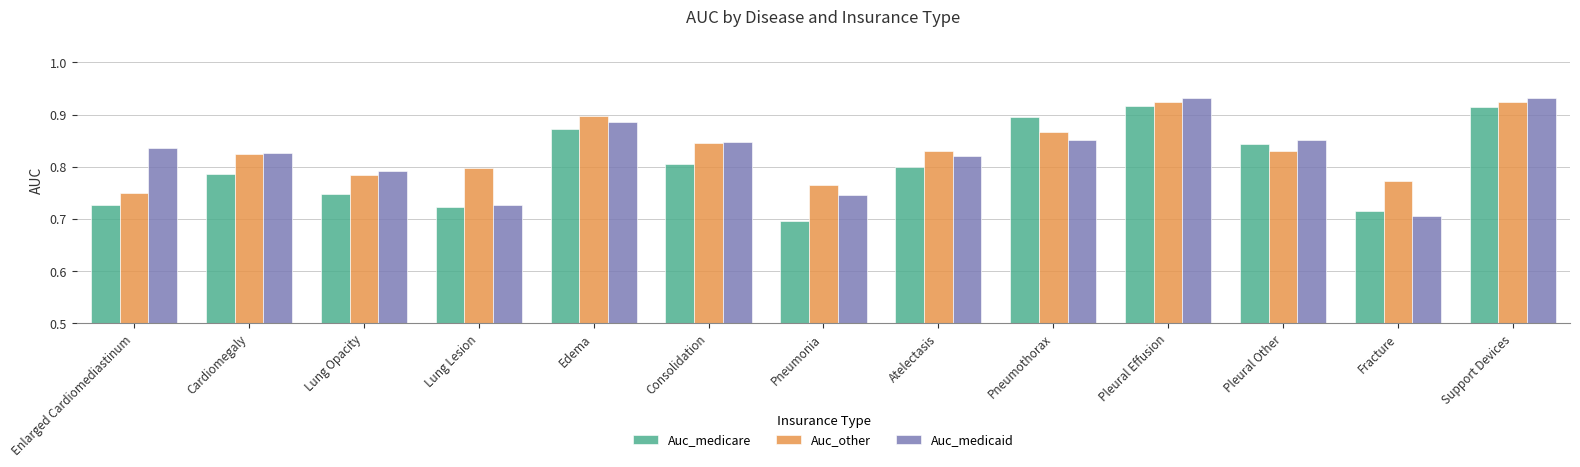

Rank the series at Edema from lowest to highest value.

Auc_medicare, Auc_medicaid, Auc_other